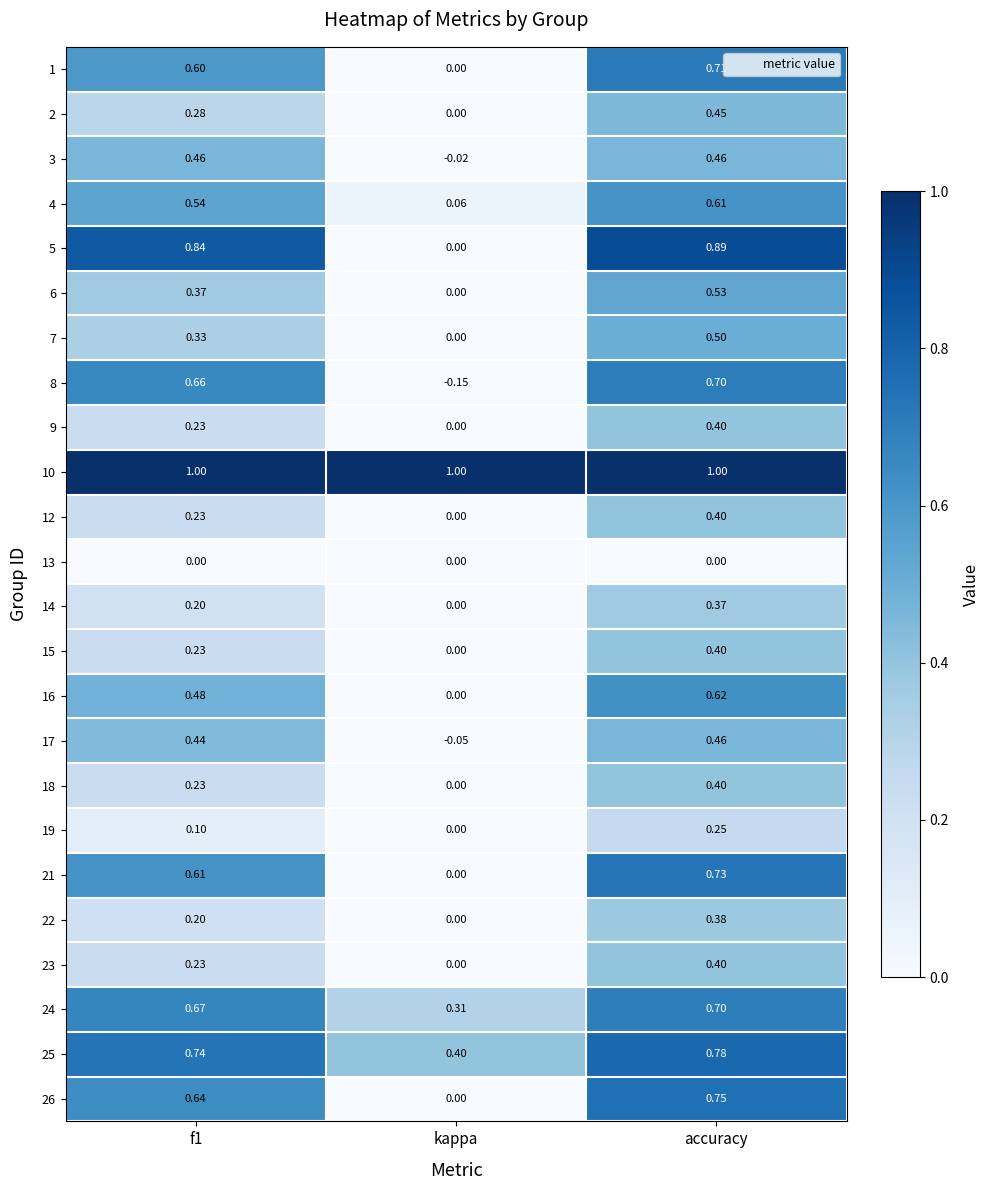

Which series has the widest spread of values?

5